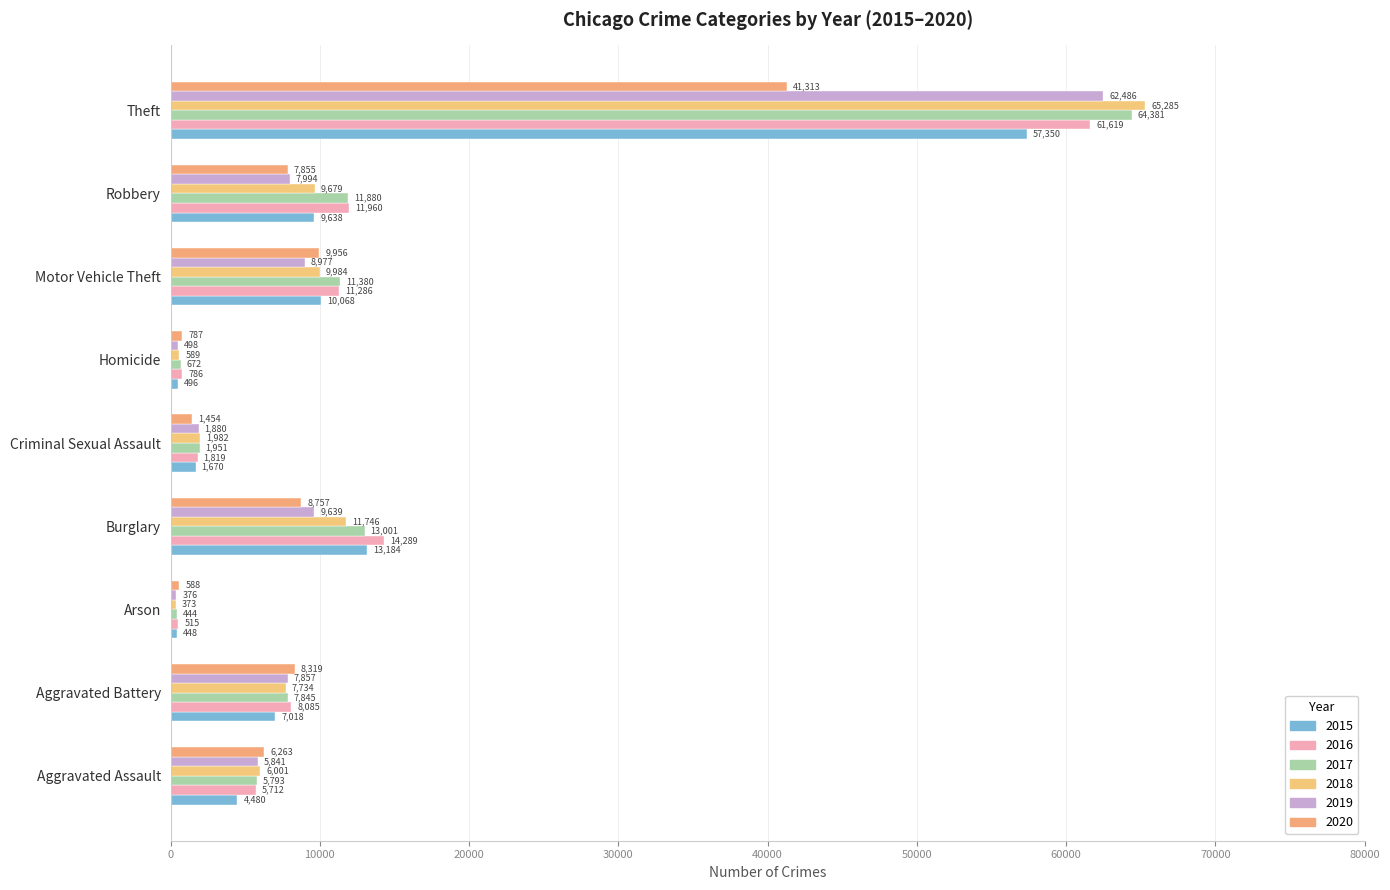

What is the difference between the highest and lowest values at Burglary?

5532